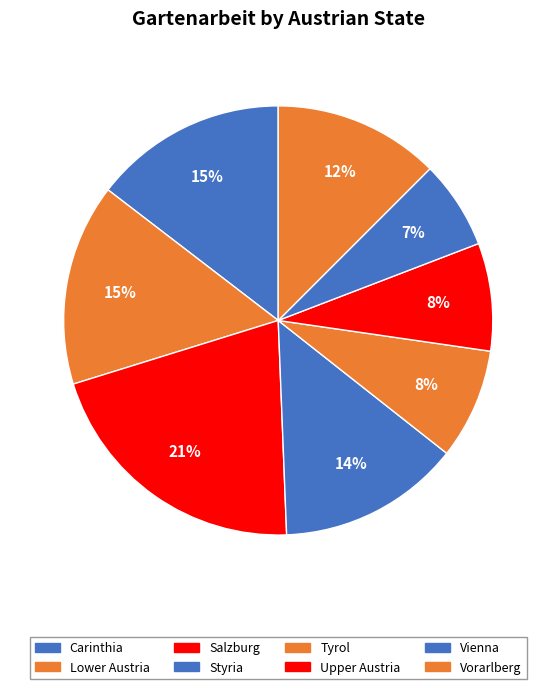

To the nearest percent, what is the average slice percentage?

12%